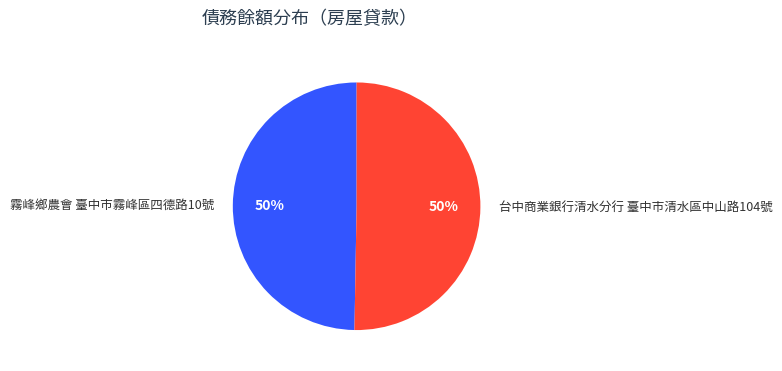

Combined, do 台中商業銀行清水分行 臺中市清水區中山路104號 and 霧峰鄉農會 臺中市霧峰區四德路10號 account for over 50%?

Yes